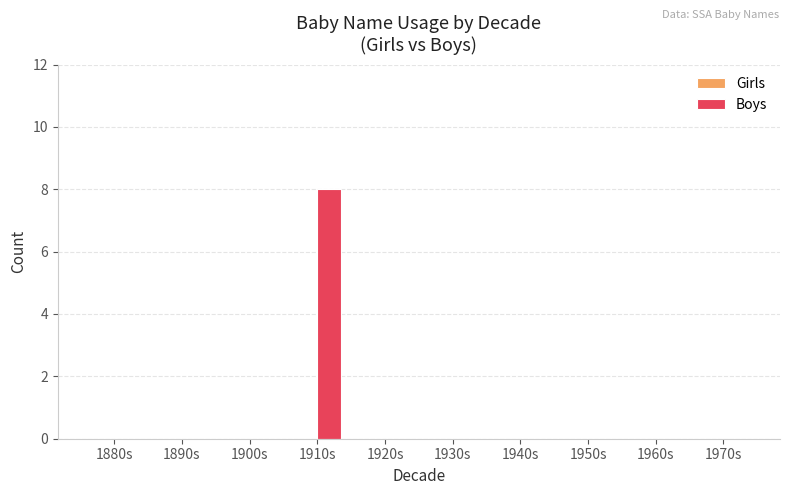

Which category has the highest value across all series?

1910s